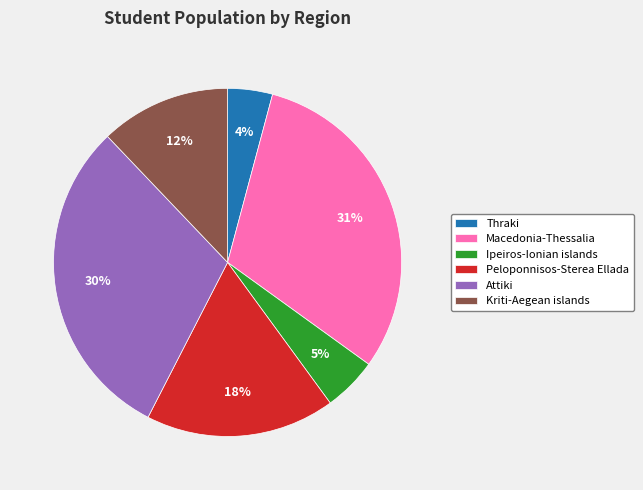

Is it true that Macedonia-Thessalia is 31% of the pie?

True